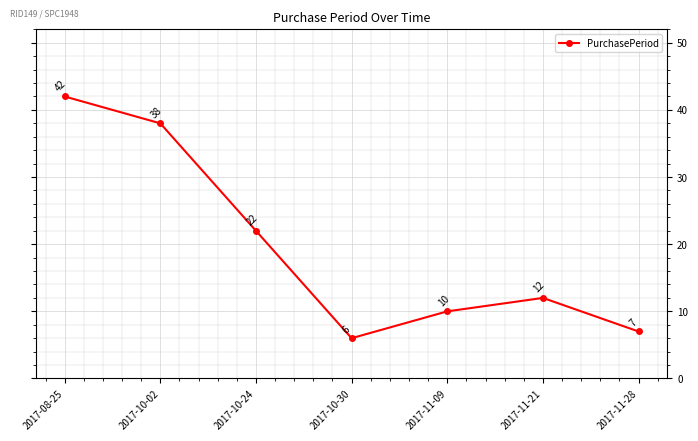

Read the value at 2017-11-28.

7